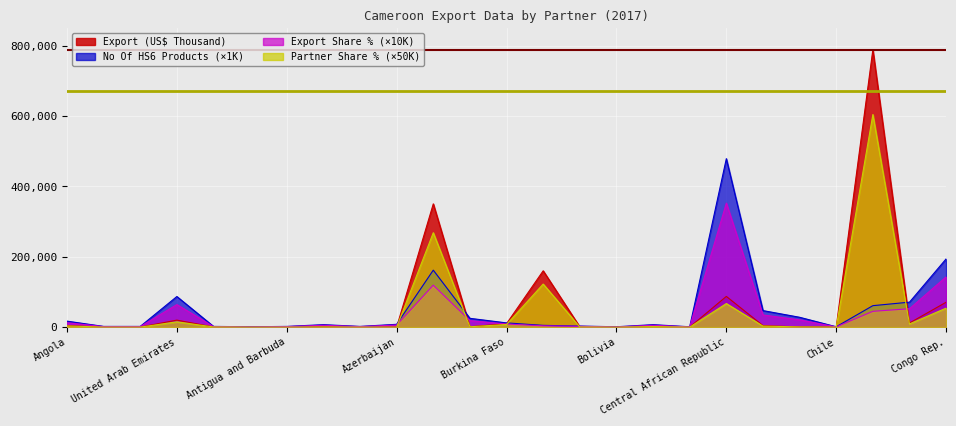

What is the average value of the Export Share in Total Products (%) series?

36144.0